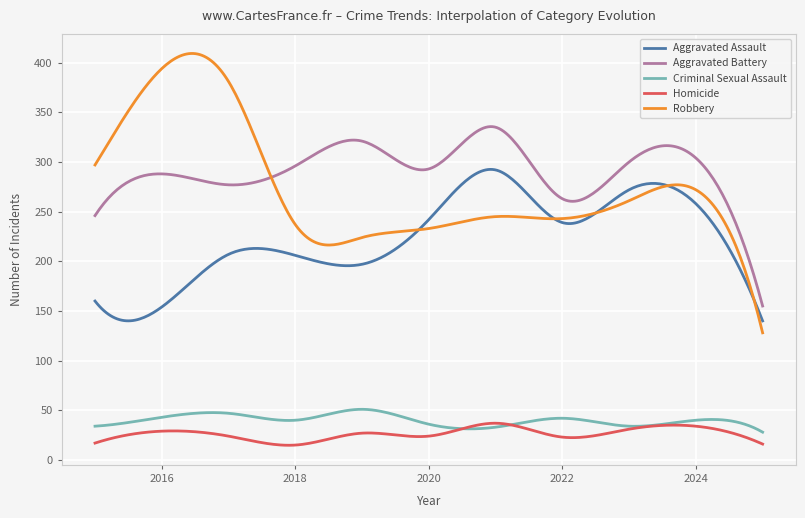

True or false: Aggravated Battery and Aggravated Assault intersect in this chart.

False